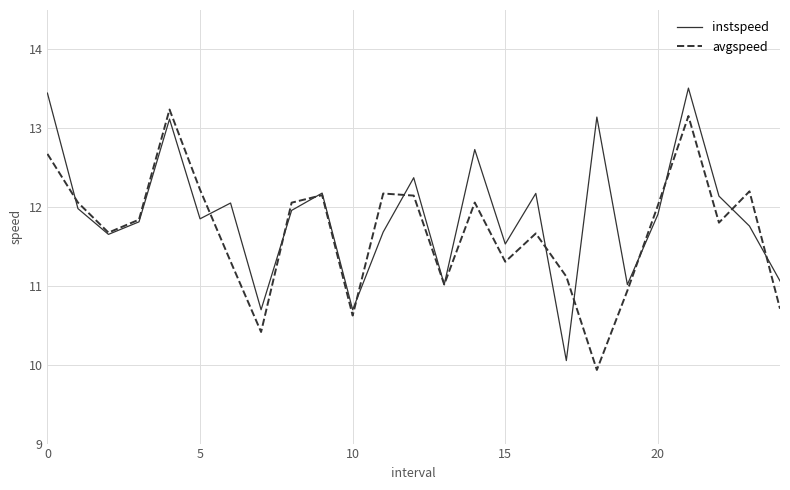

Rank the series by their maximum value, from highest to lowest.

instspeed, avgspeed